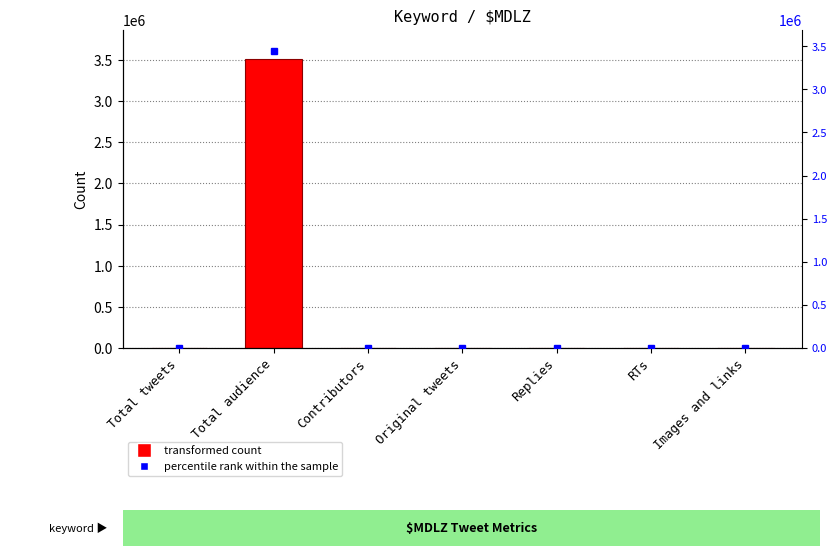

What is the sum of all values?

3517738